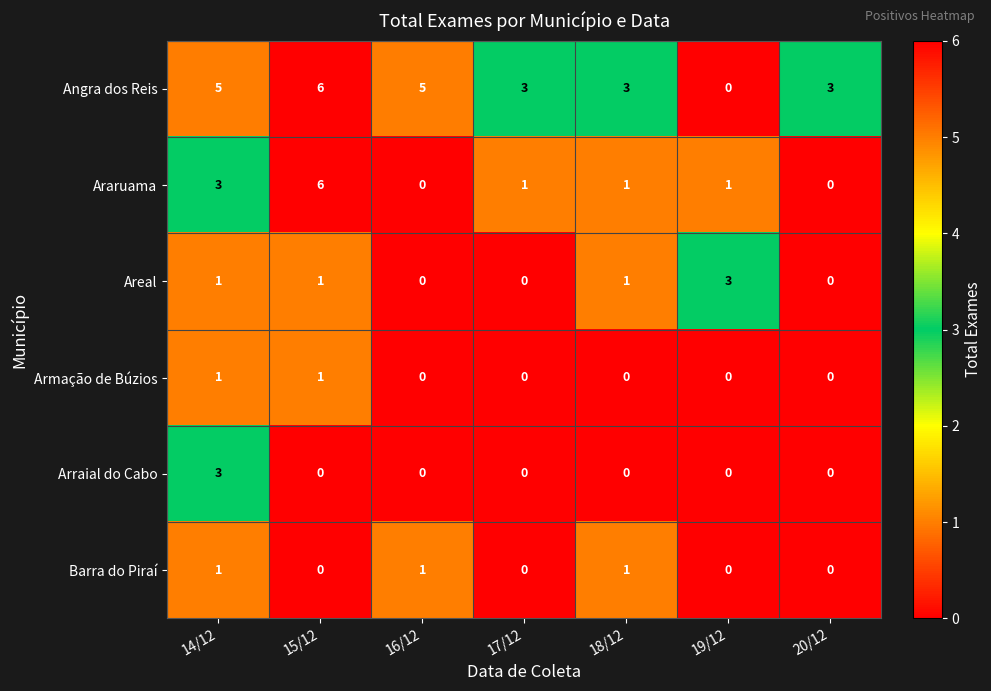

How many data points in Areal are less than 1?

3